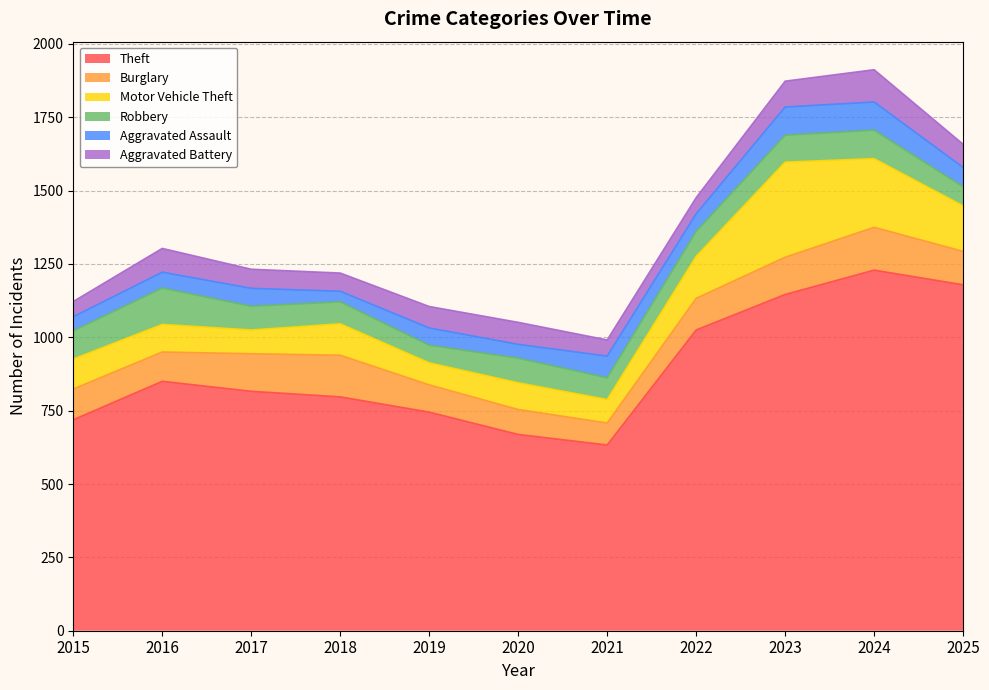

True or false: Motor Vehicle Theft has more than 2 points higher than both neighbors.

True